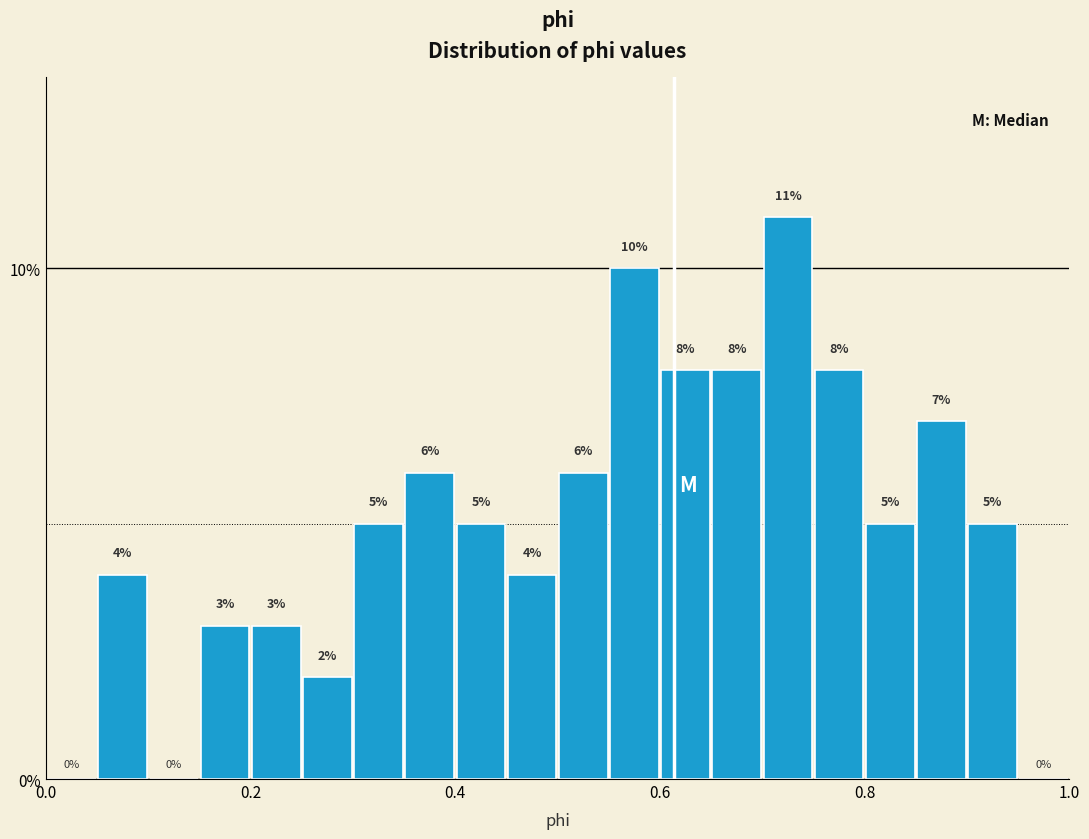

Around what value on the x-axis is the tallest bar? Give the approximate position of its centre, as read against the axis.

0.72